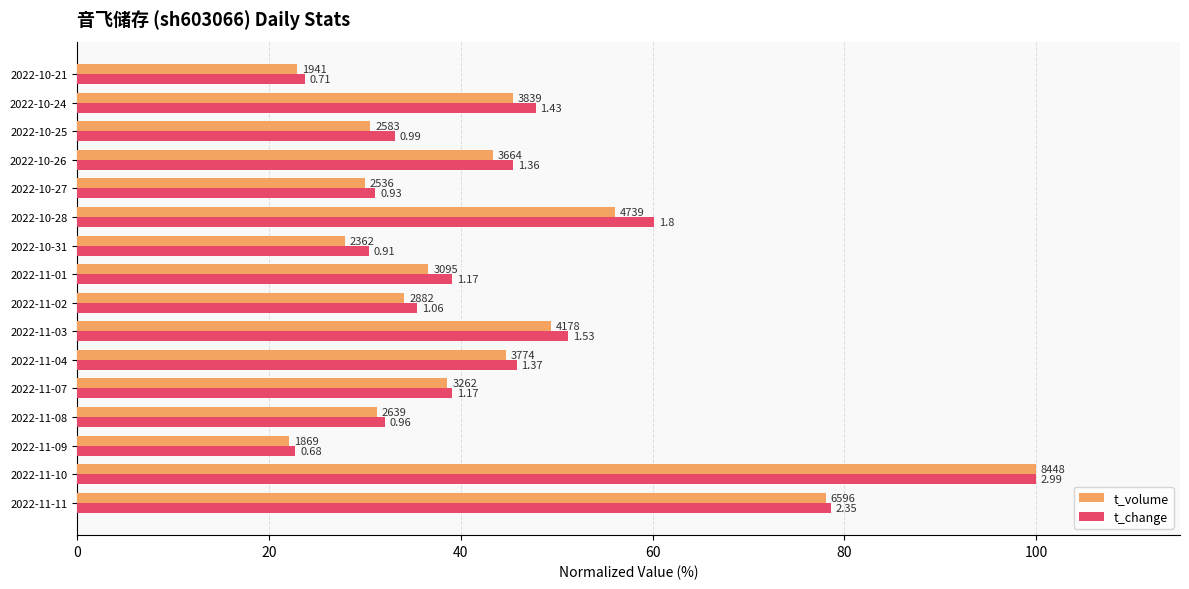

What is the lowest value of the t_volume series?

22.1